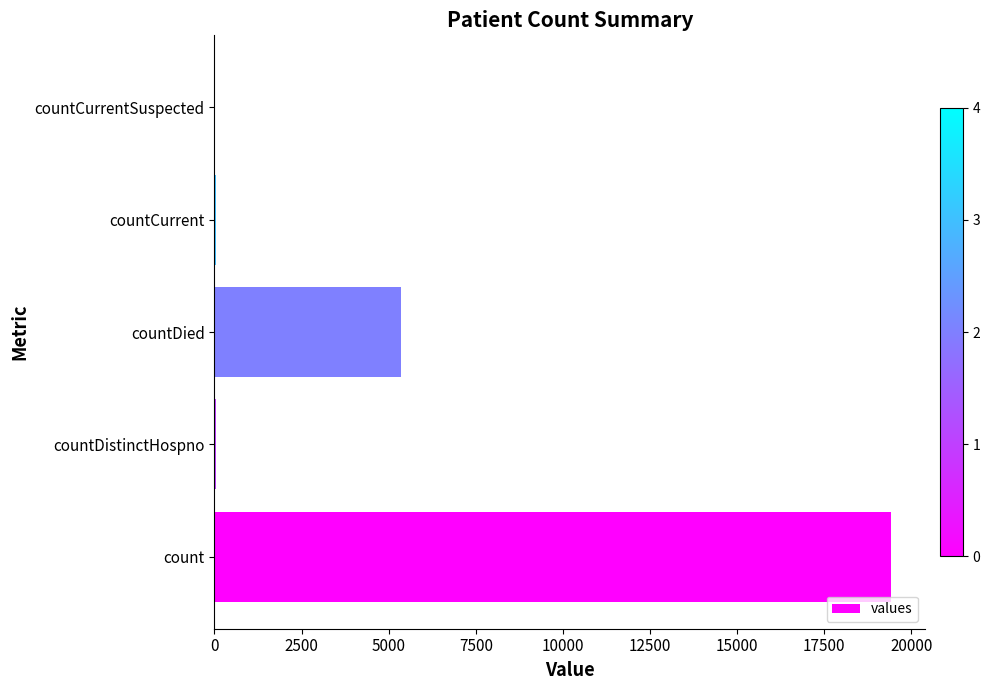

Between count and countDistinctHospno, which is larger?

count